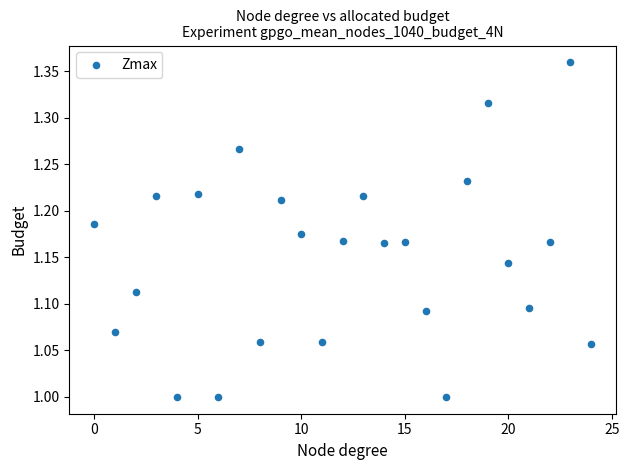

What is the range of Y values (max minus min)?

0.4